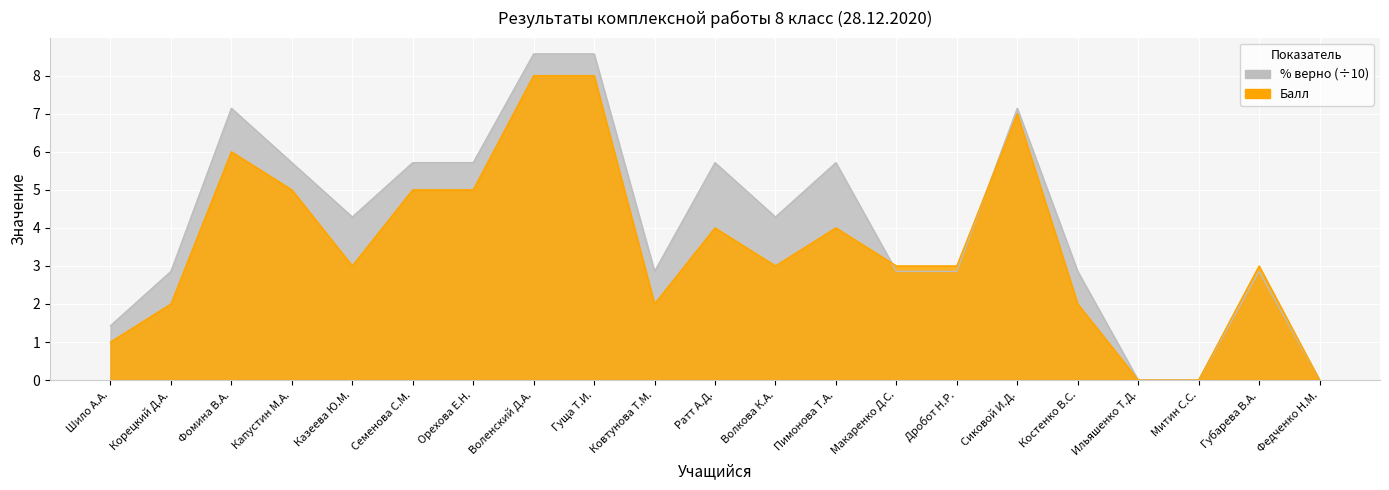

How many interior local valleys does the Балл series have?

3